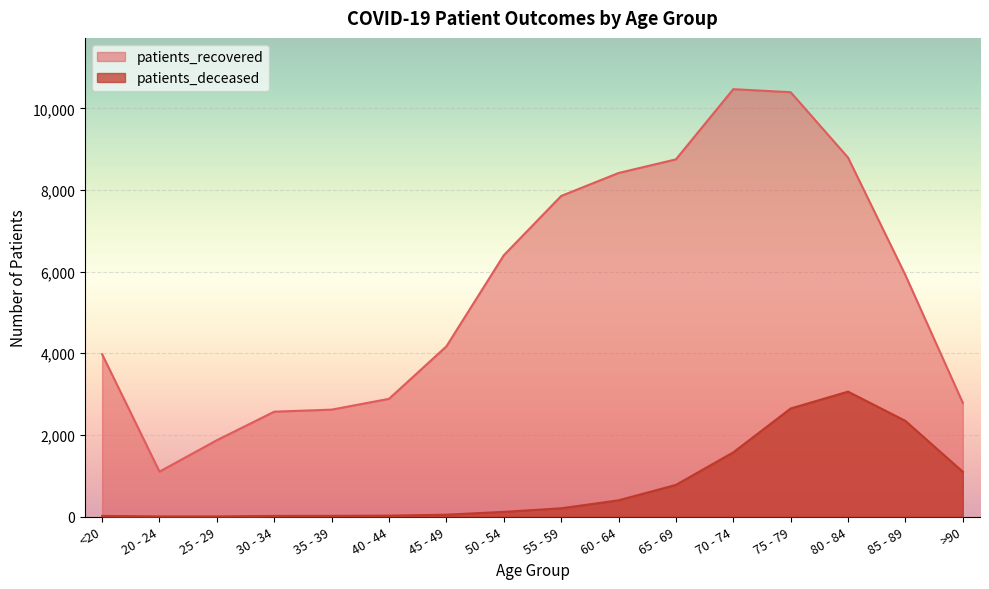

What is the label of the 11th point from the left?

65 - 69